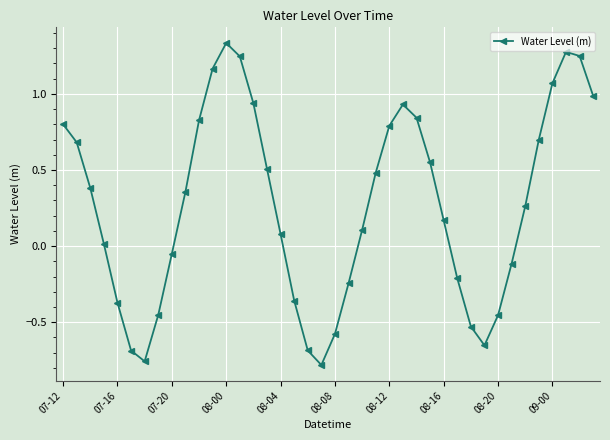

How many lines are shown in the chart?

1